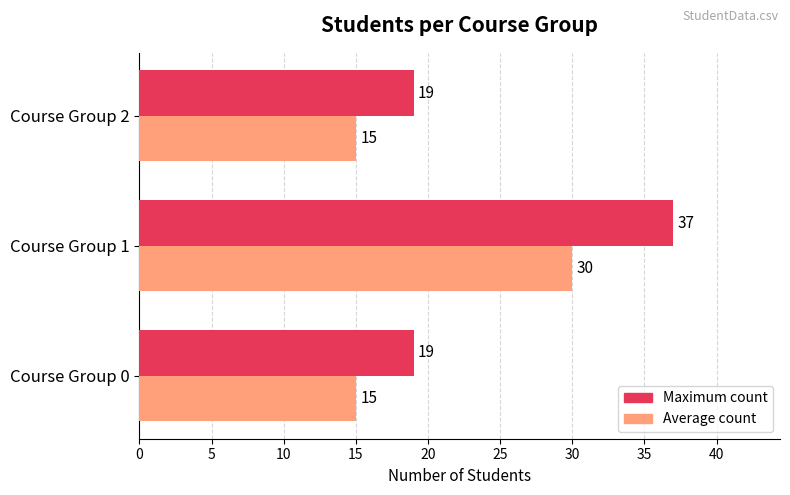

Rank the series by their average value, from lowest to highest.

Average count, Maximum count